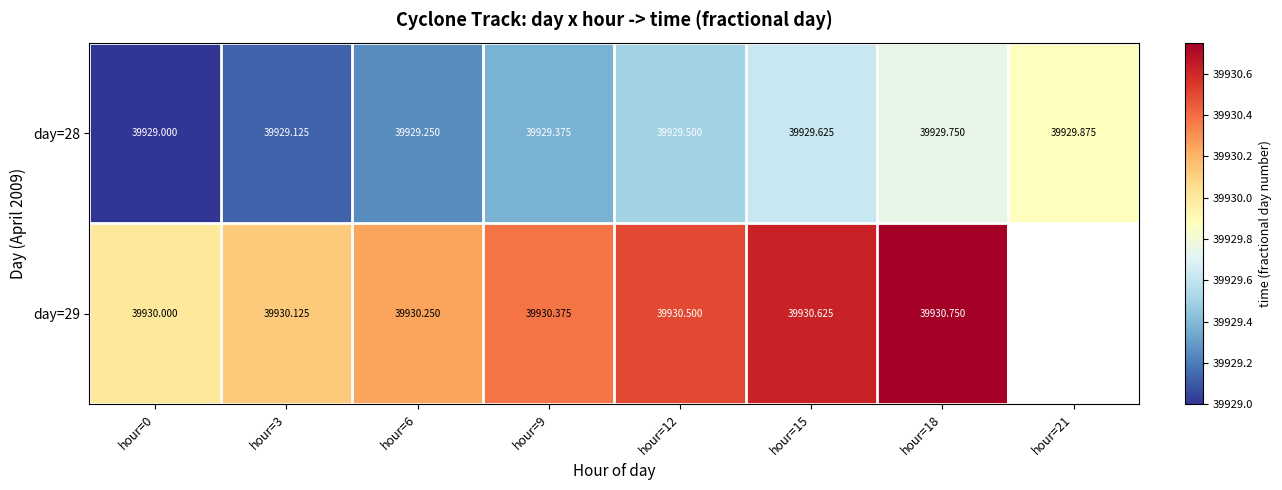

What is the smallest value displayed?

39929.0